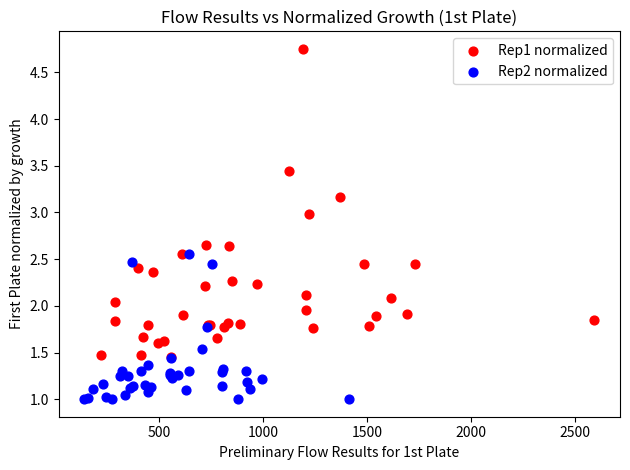

Which series contains the highest Y value?

Rep1 normalized